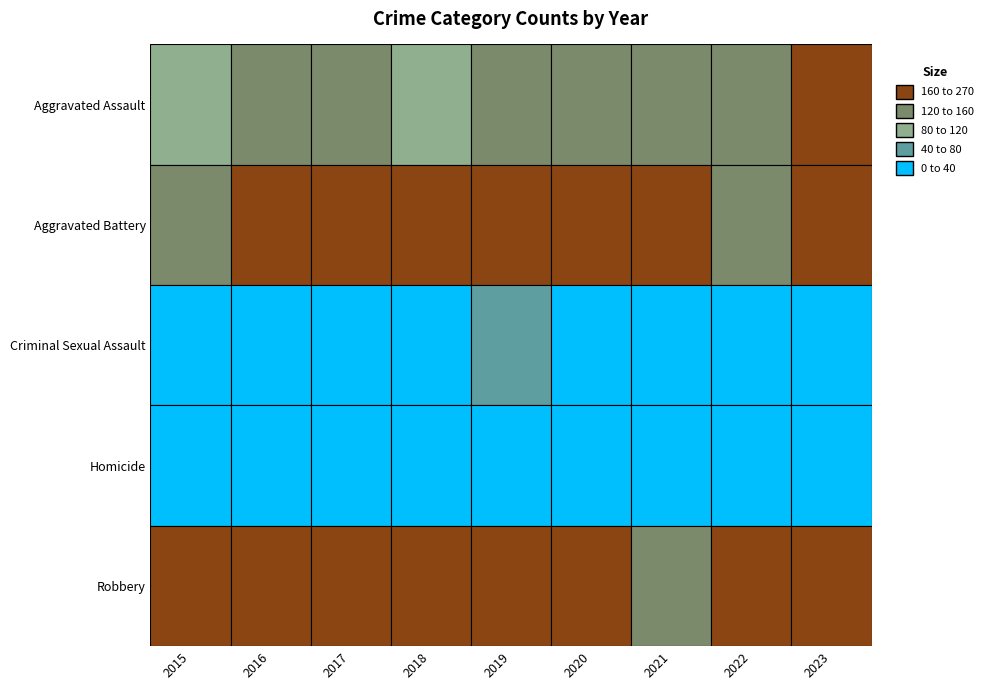

How many categories are shown in the chart?

9